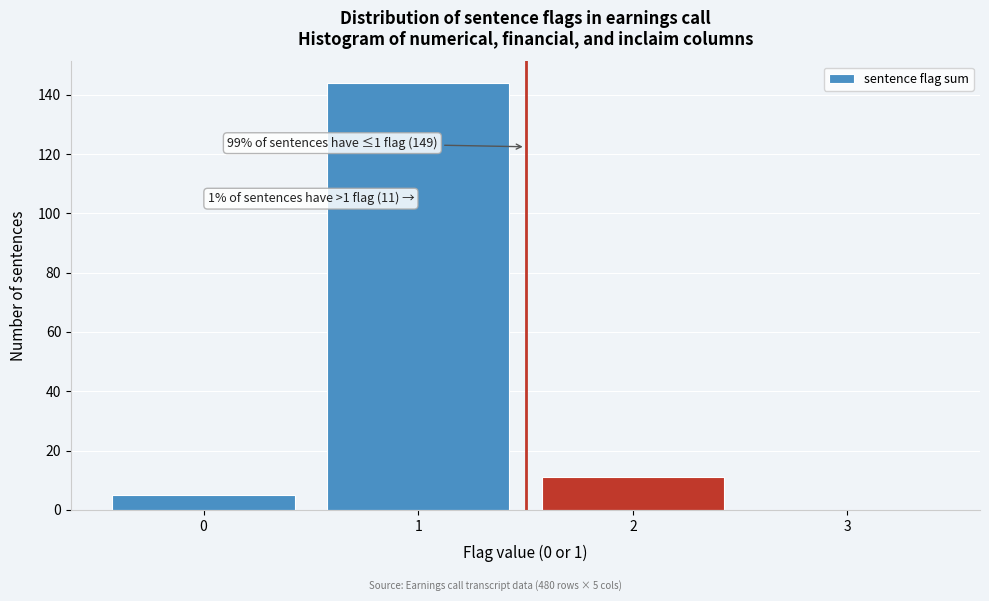

Over which range of the x-axis is the bar tallest?

0.5 to 1.5